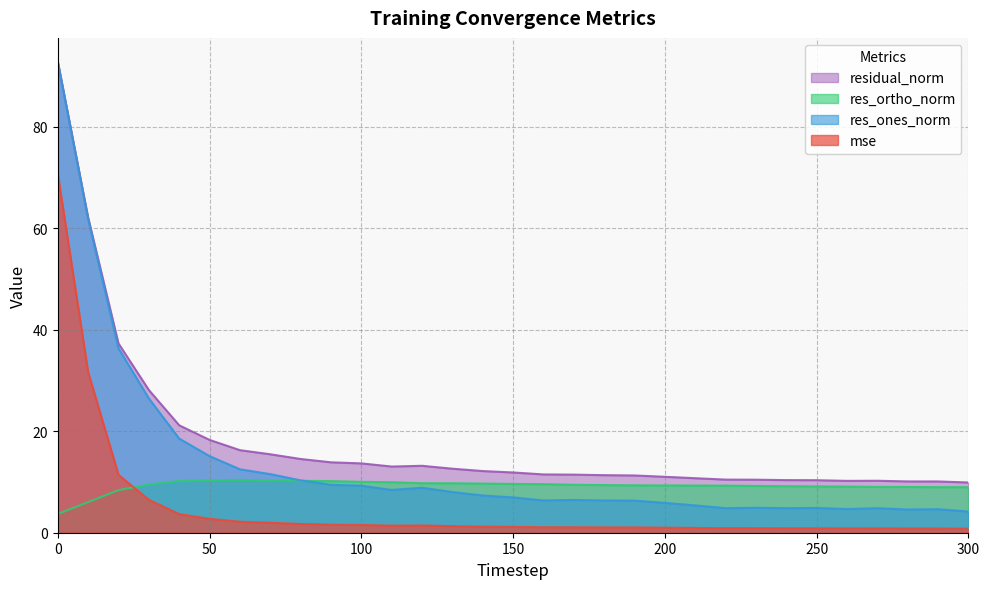

Which series has the widest spread of values?

res_ones_norm